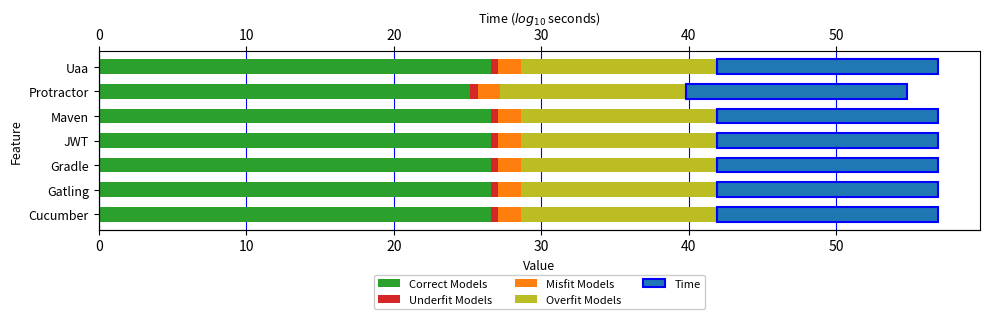

How many bars are there in each group?

5